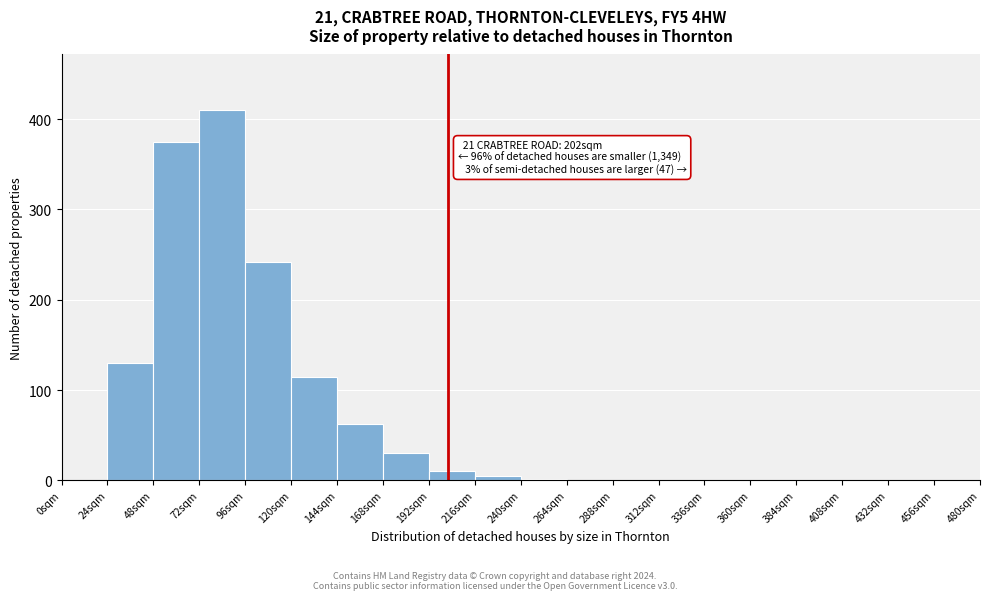

Over which range of the x-axis is the bar tallest?

72 to 96